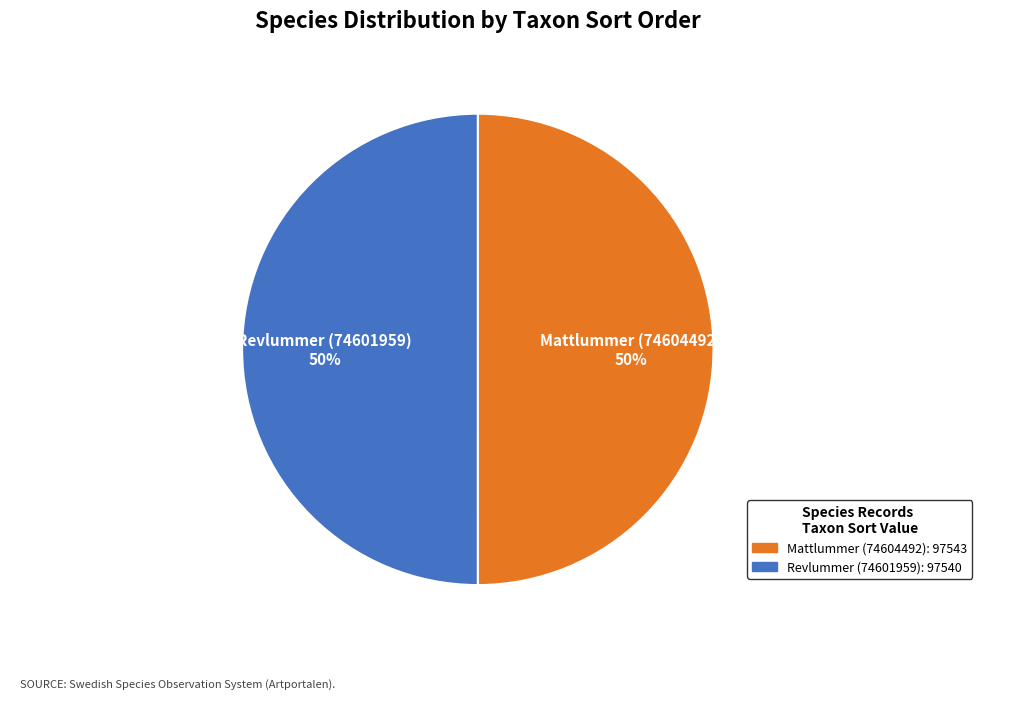

Combined, do Mattlummer (74604492) and Revlummer (74601959) account for over 50%?

Yes